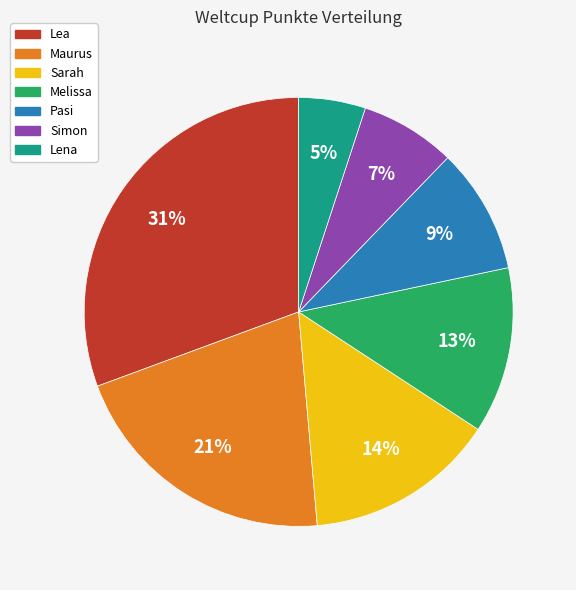

To the nearest percent, what portion does Lea represent?

31%